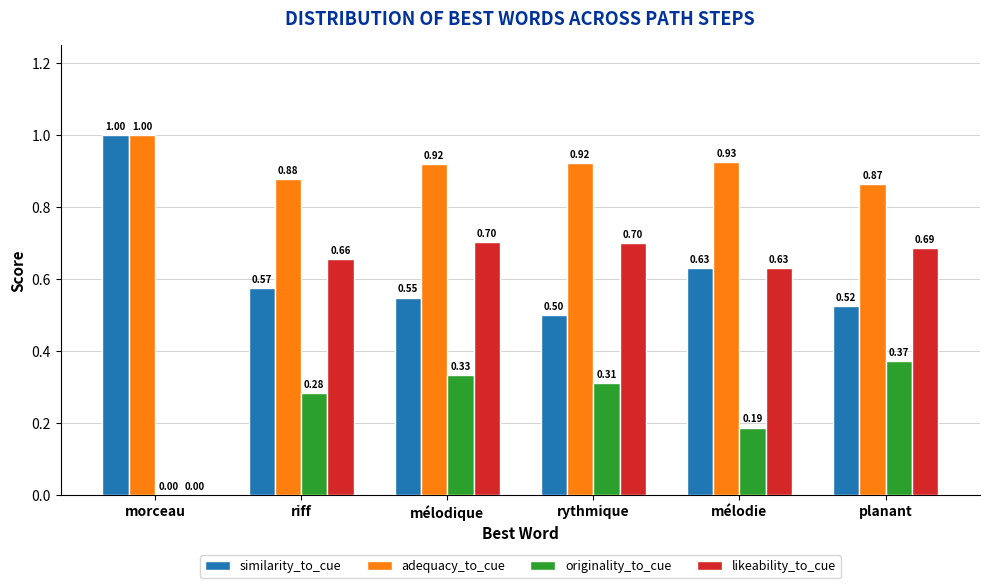

What is the sum of all likeability_to_cue values?

3.4